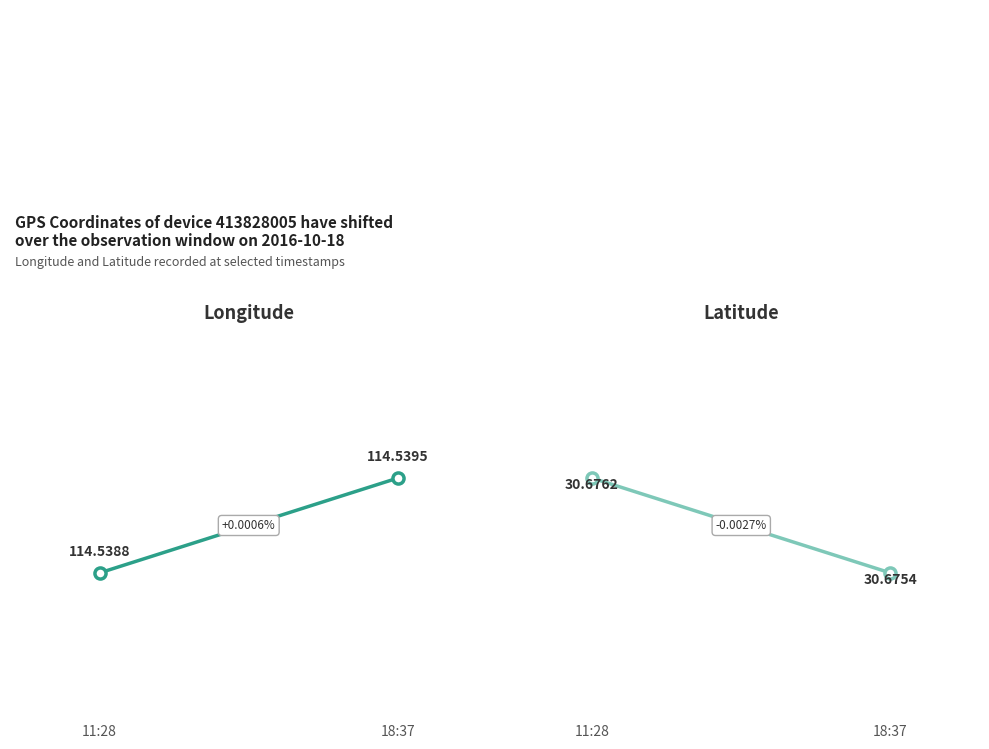

Between 18:37 and 11:28, which is larger?

18:37